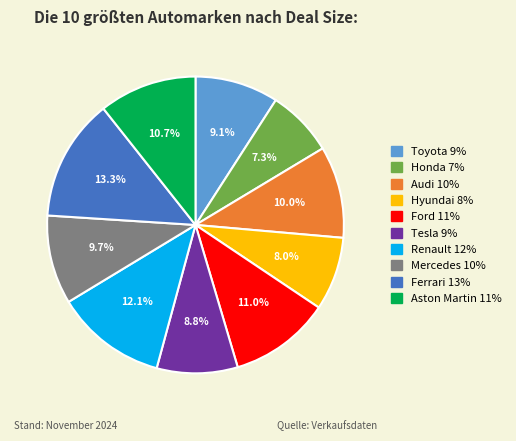

What portion of the pie excludes Audi?

90.0%